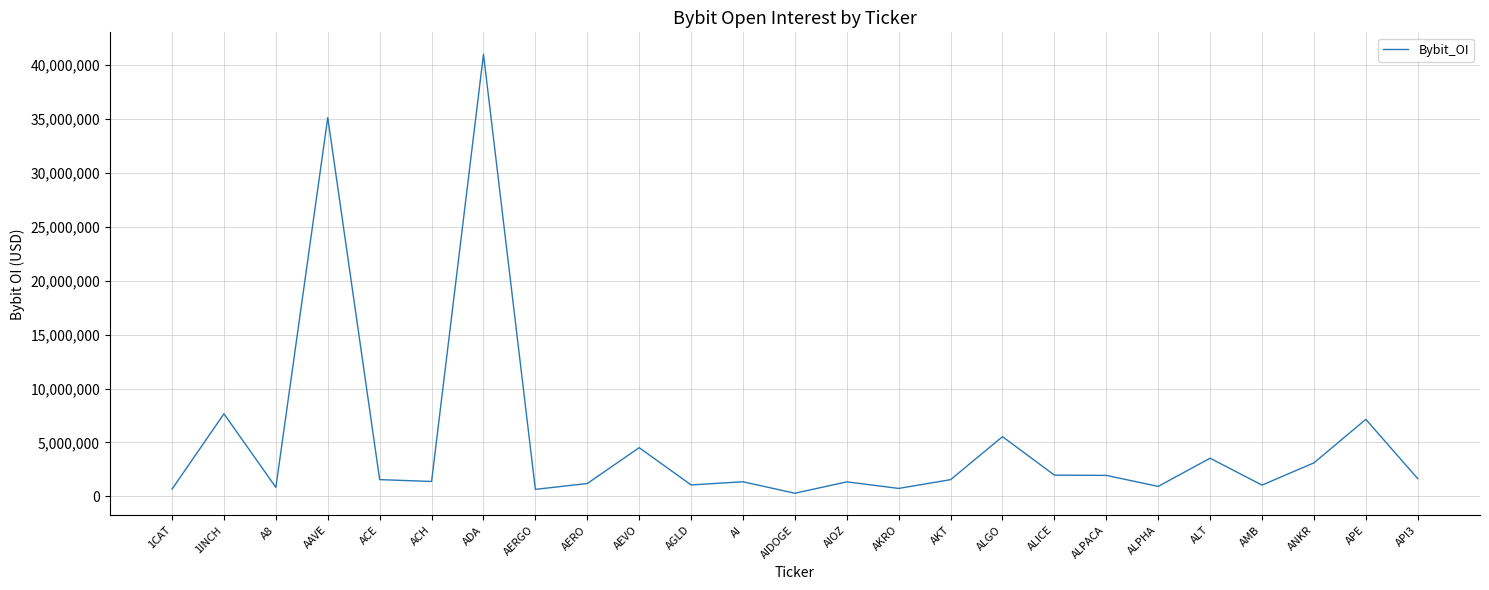

Which label corresponds to the largest value in the chart?

ADA